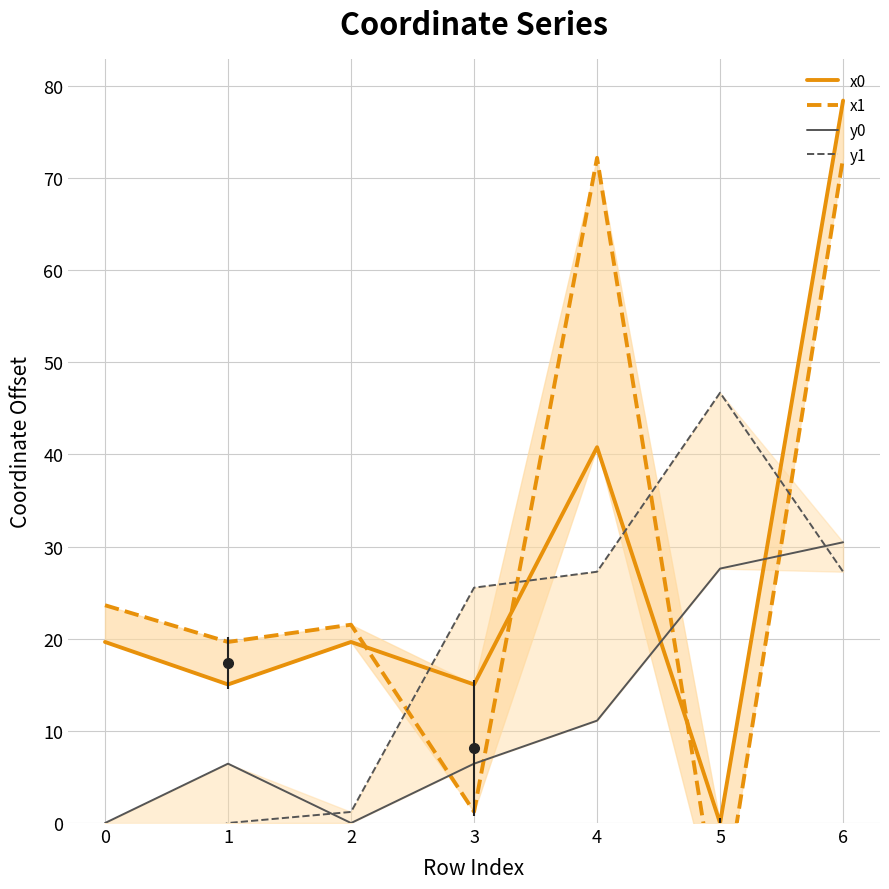

How many intersections are there between x0 and x1?

3